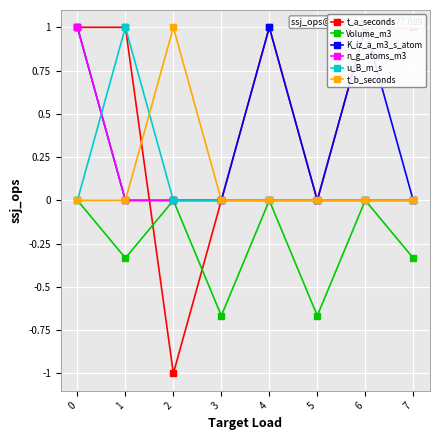

True or false: n_g_atoms_m3 has more than 1 interior local peaks.

False